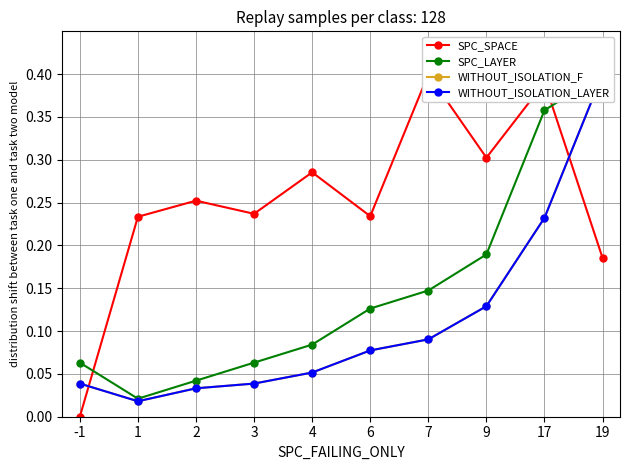

Is this an area chart (filled region under the line)?

No